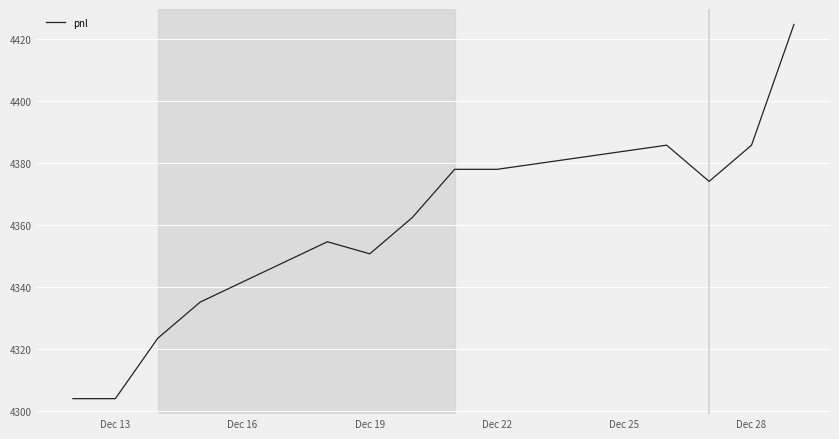

What is the smallest value displayed?

4303.9